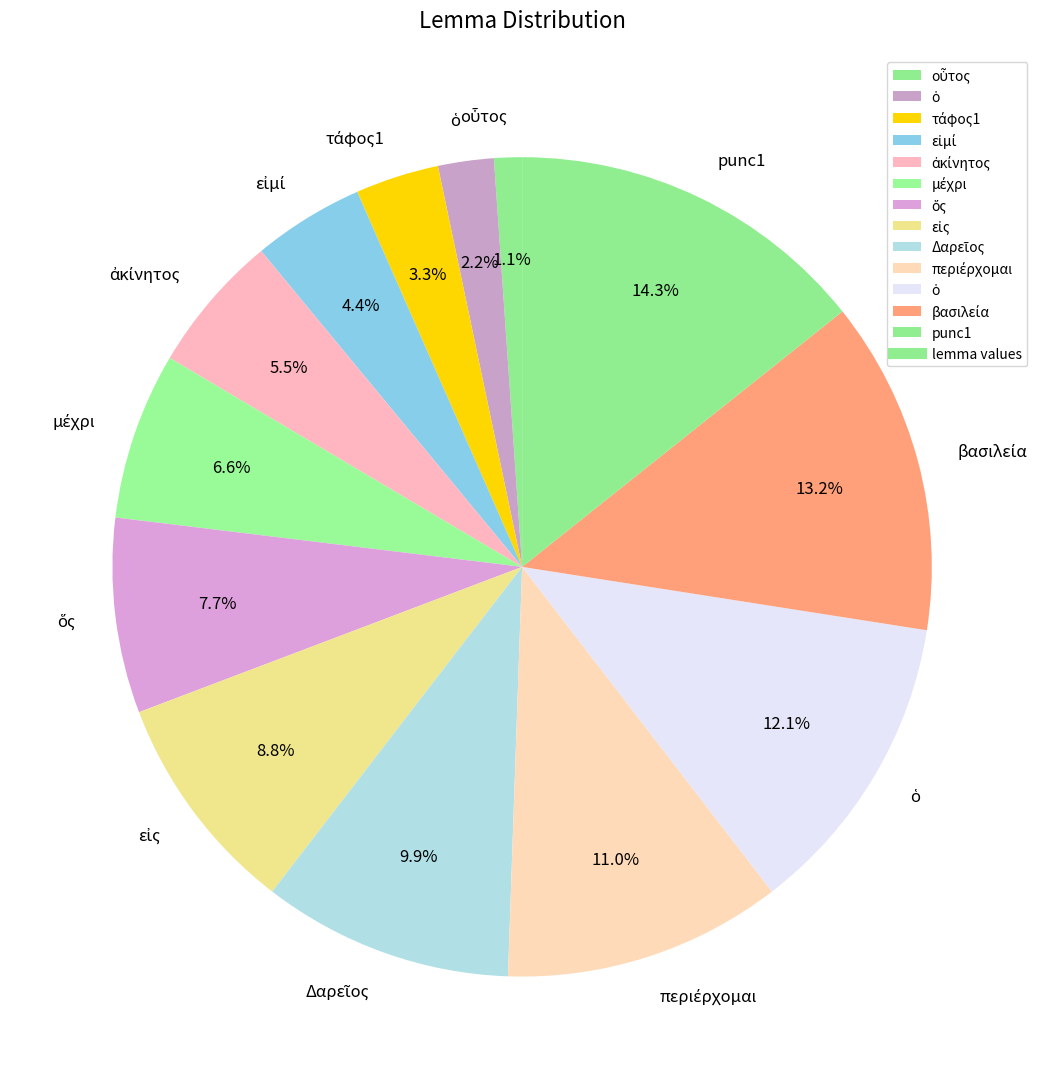

How many slices are in this pie chart?

13